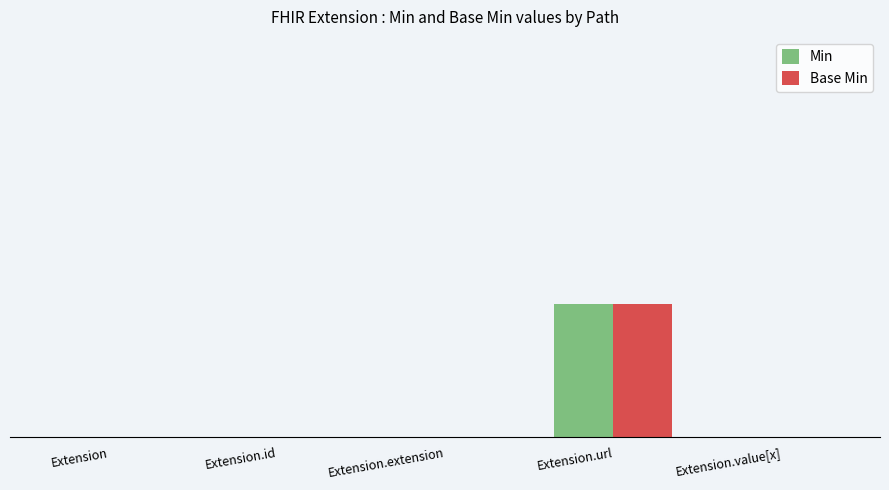

What are all the series names shown in the legend?

Min, Base Min